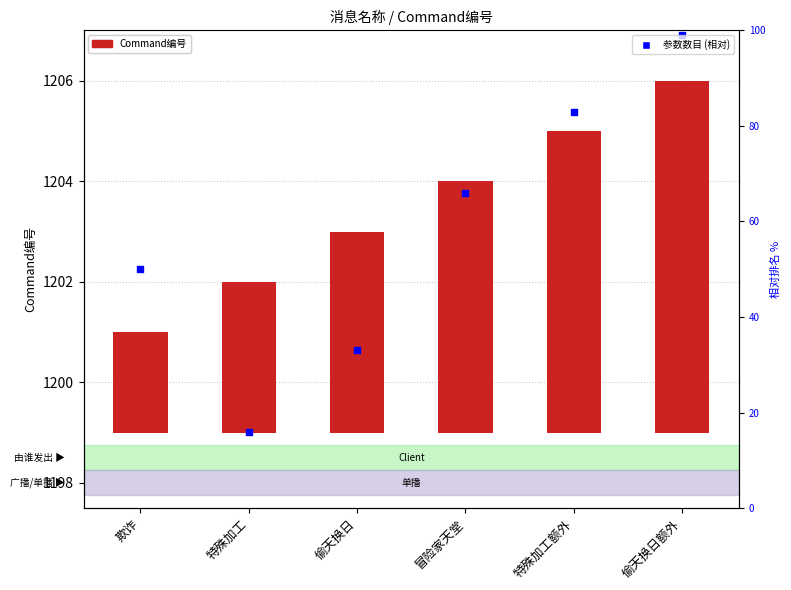

What are all the series names shown in the legend?

Command编号, 参数数目 (相对)